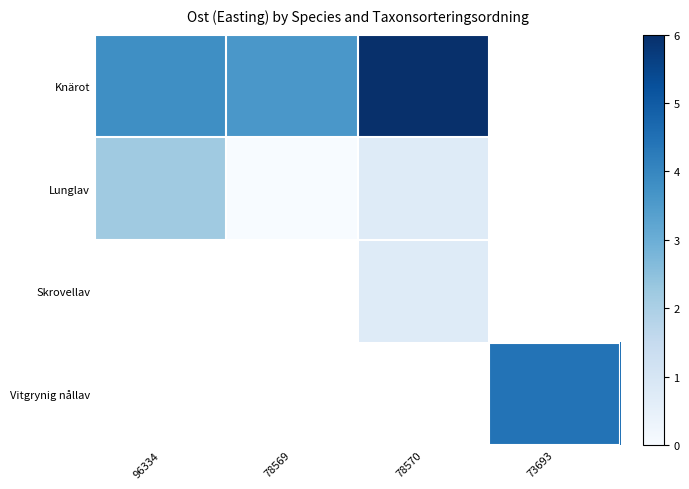

Which has a higher value, 73693 or 78570?

78570